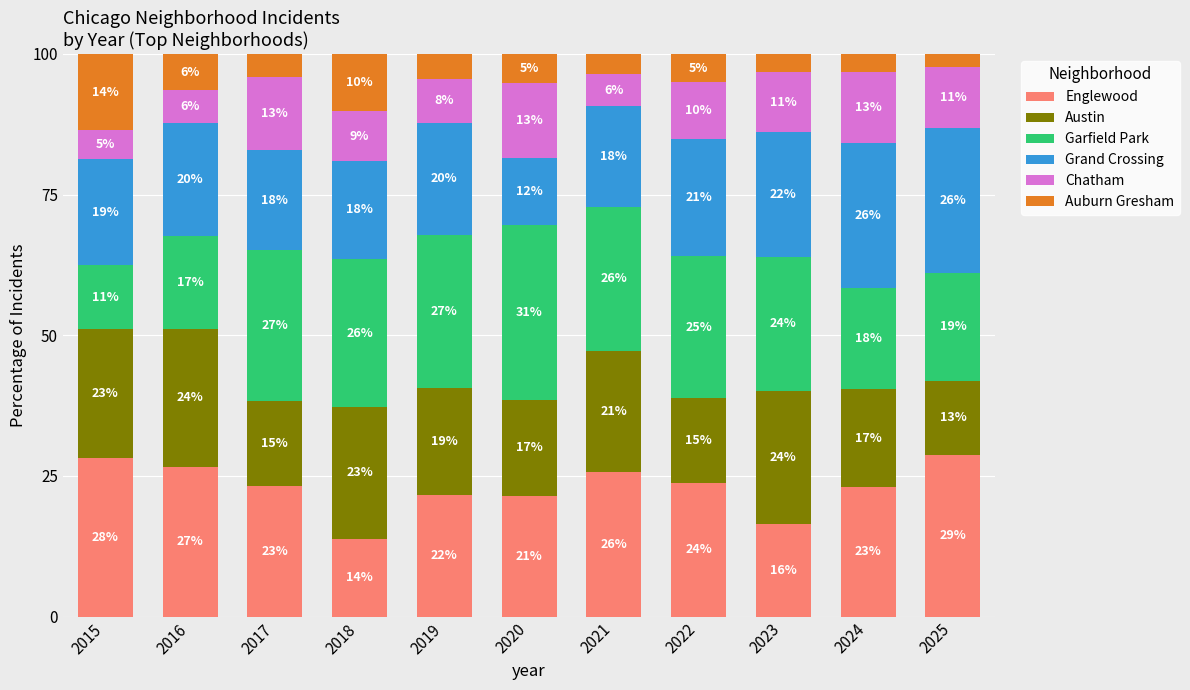

What are all the series names shown in the legend?

Englewood, Austin, Garfield Park, Grand Crossing, Chatham, Auburn Gresham